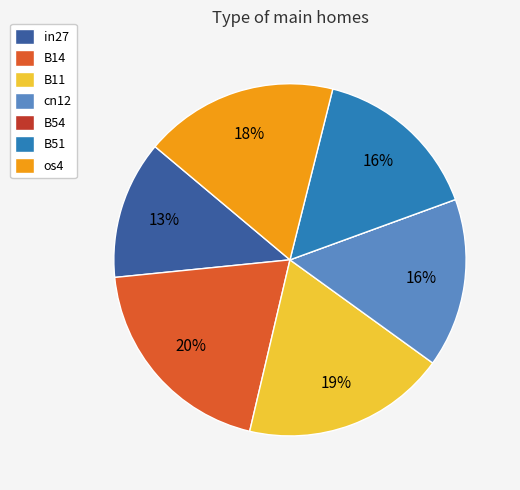

To the nearest percent, what is the average slice percentage?

14%